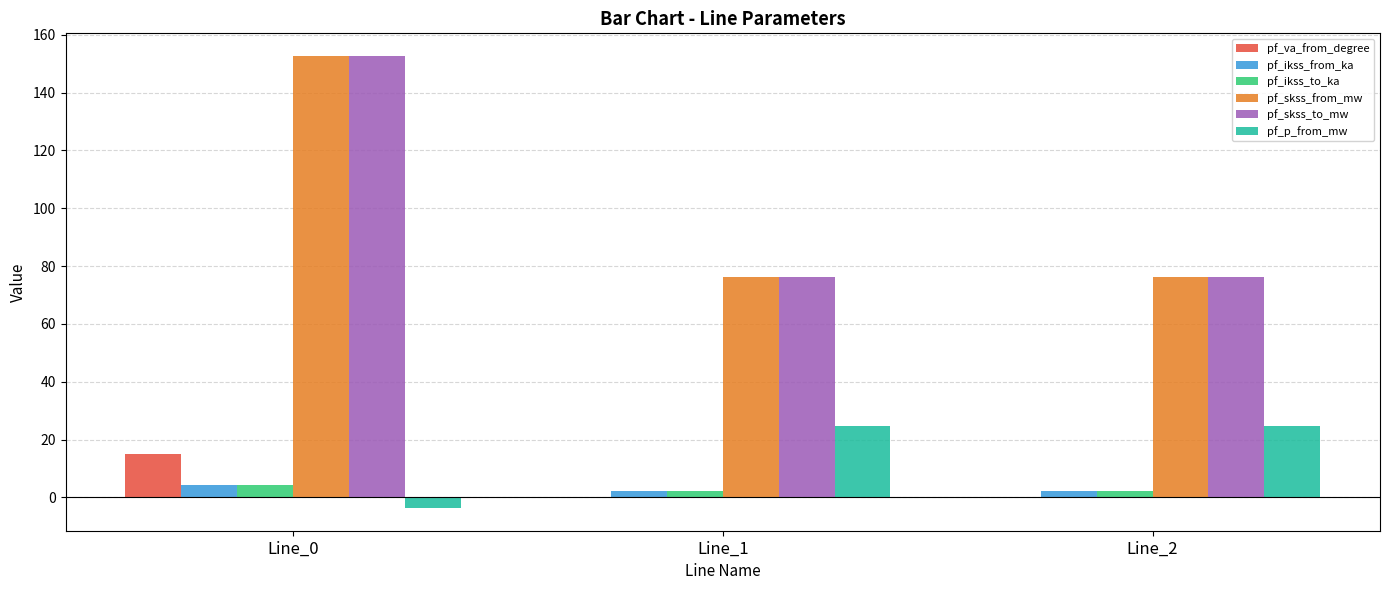

What is the sum of all pf_ikss_from_ka values?

8.8